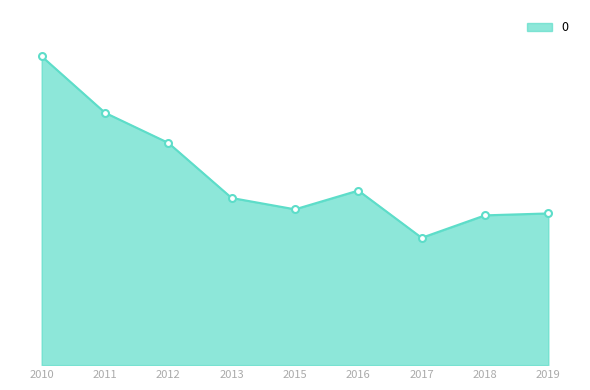

True or false: the data has more than 1 interior local peaks.

False